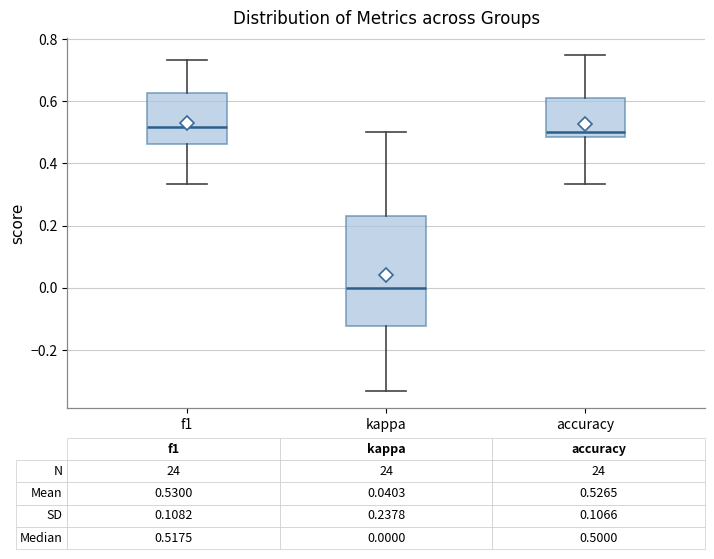

Which box is the tallest, from its lower edge to its upper edge?

kappa